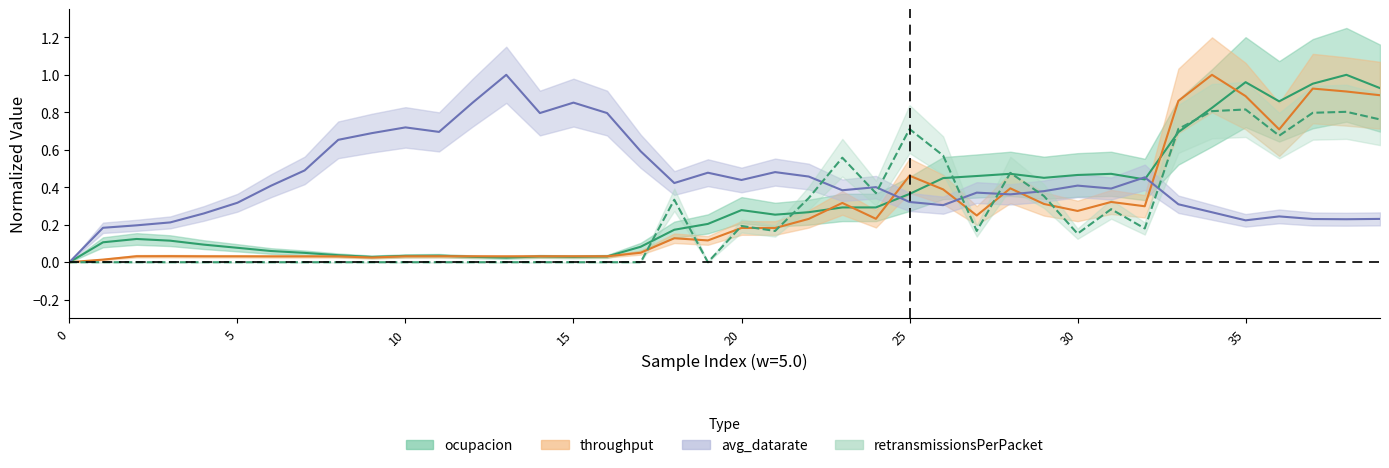

How many values in the avg_datarate series exceed 0?

39